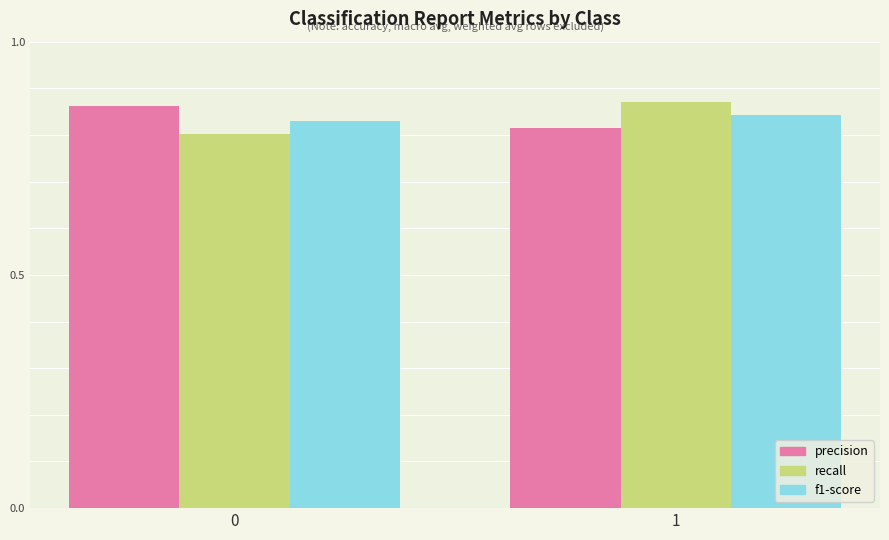

How many categories are shown in the chart?

2